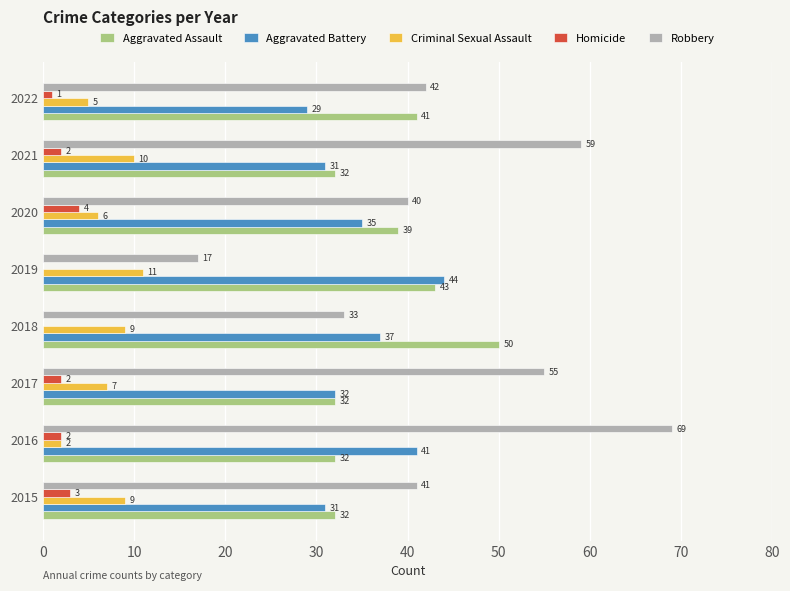

What are all the series names shown in the legend?

Aggravated Assault, Aggravated Battery, Criminal Sexual Assault, Homicide, Robbery